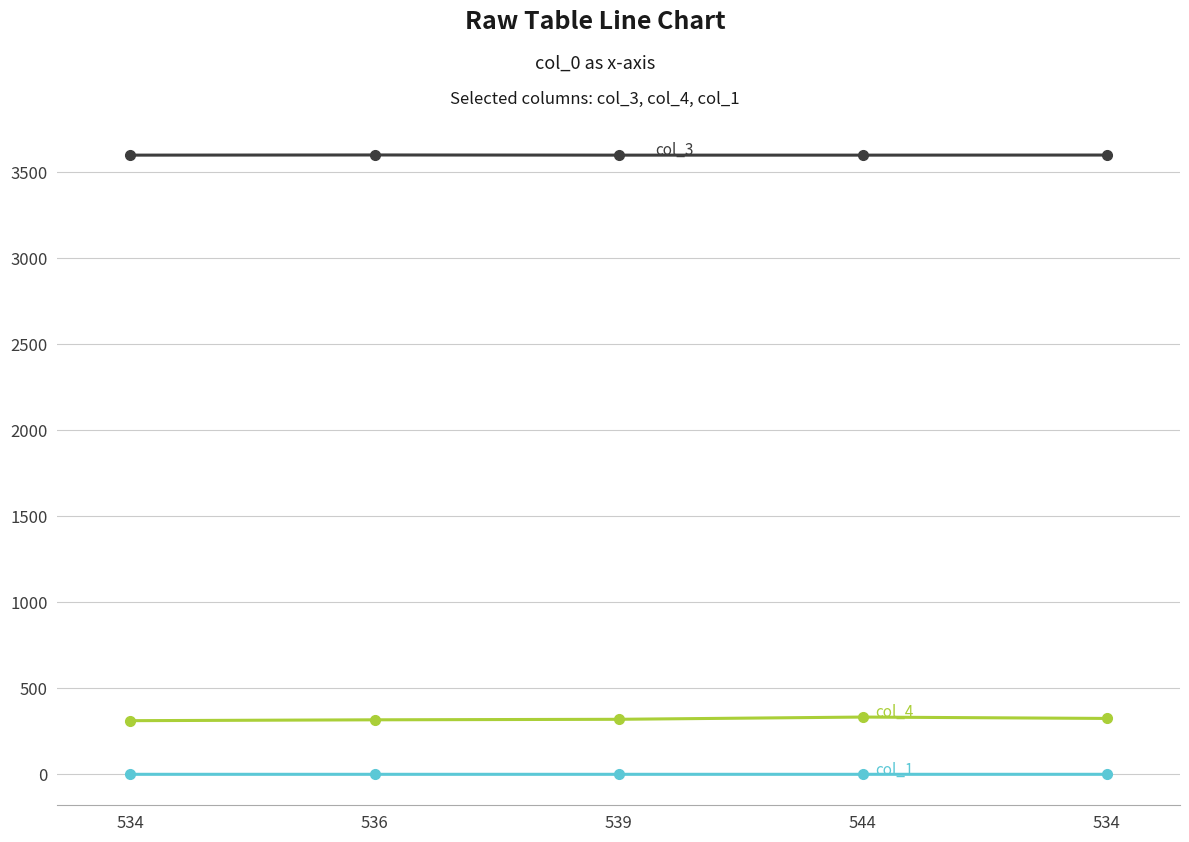

Reading left to right, list all the values displayed in this chart.

col_3: 534=3599.8	536=3600.8	539=3599.8	544=3599.8	534=3600.4
col_4: 534=312.0	536=317.0	539=320.0	544=333.0	534=325.0
col_1: 534=0.2	536=0.2	539=0.2	544=0.2	534=0.2